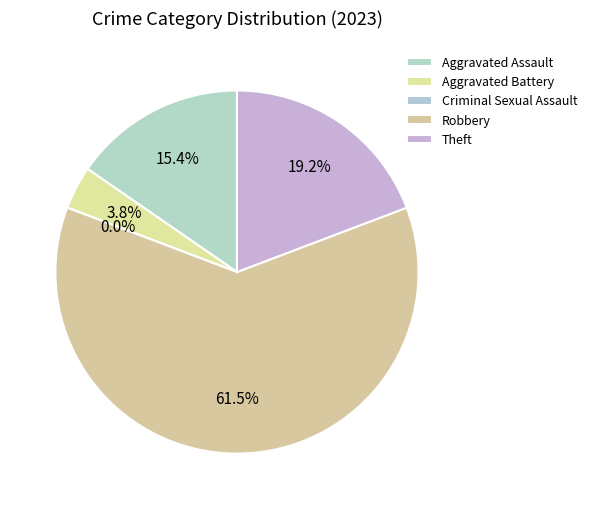

The Criminal Sexual Assault slice represents 0% of the pie. True or false?

True